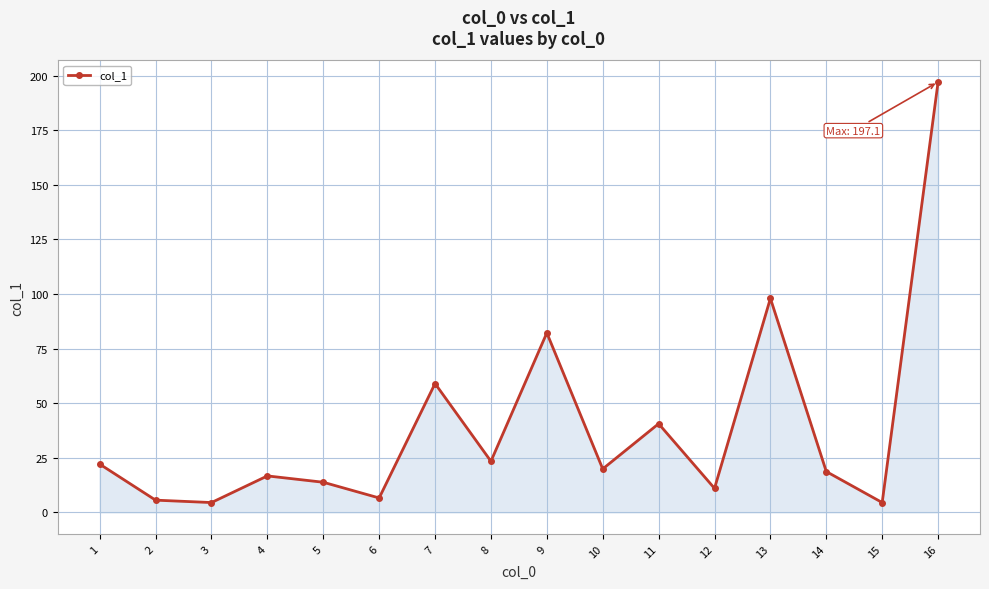

Approximately how many times larger is the value at 1 compared to 9?

0.3